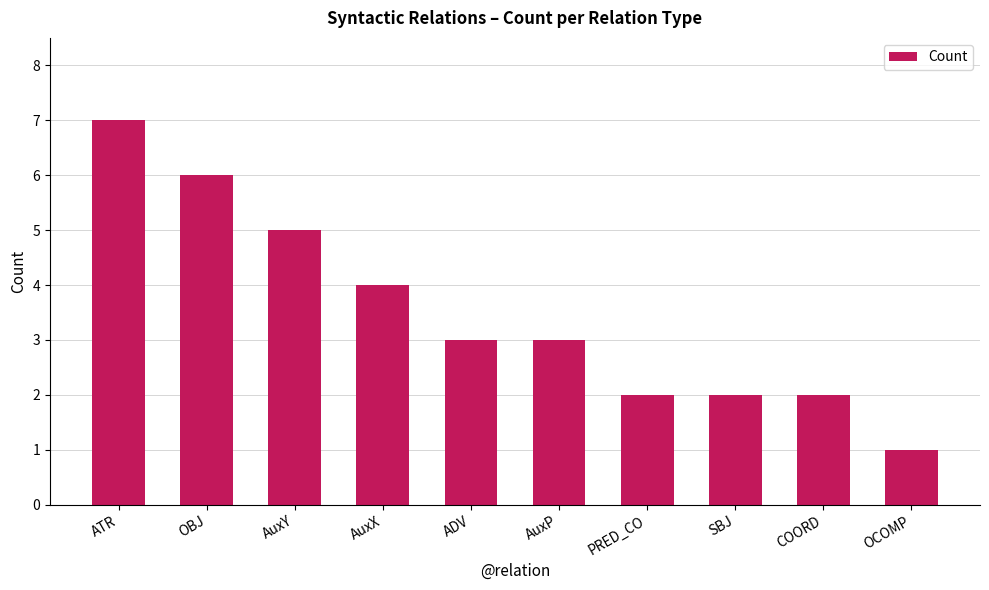

What is the label of the 7th bar from the right?

AuxX